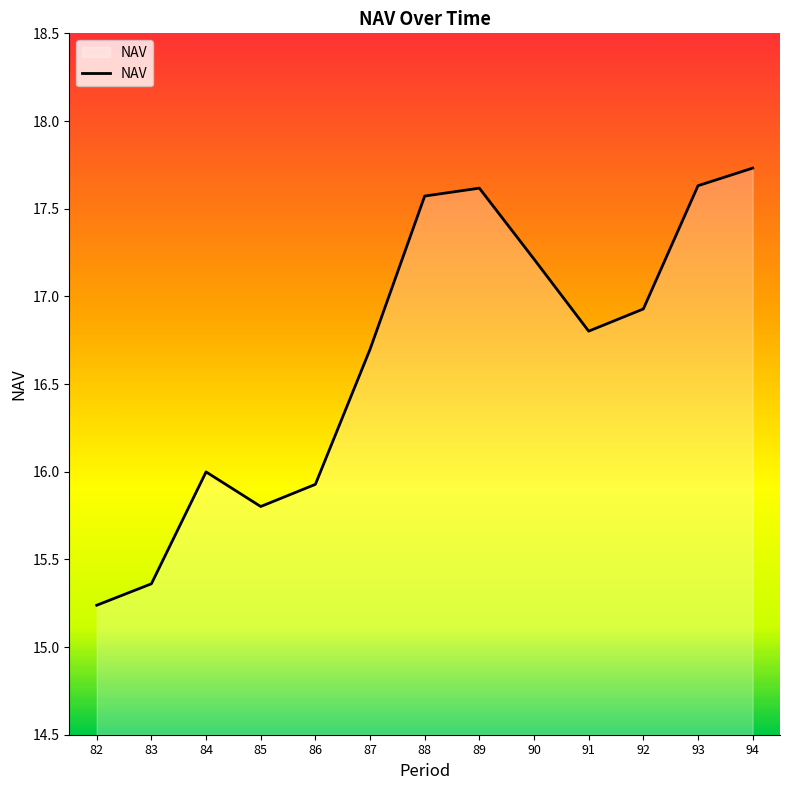

What is the average value?

16.7